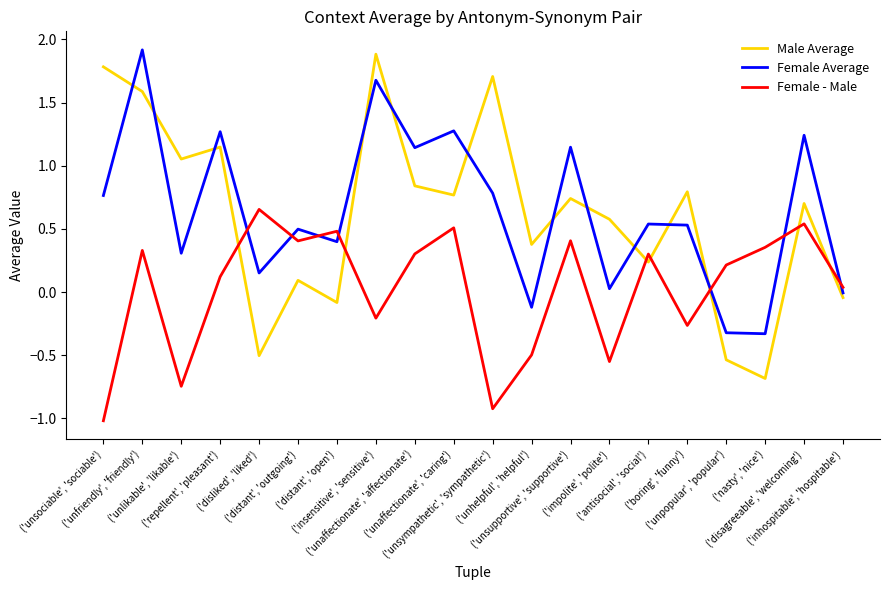

Which series has the widest spread of values?

Male Average